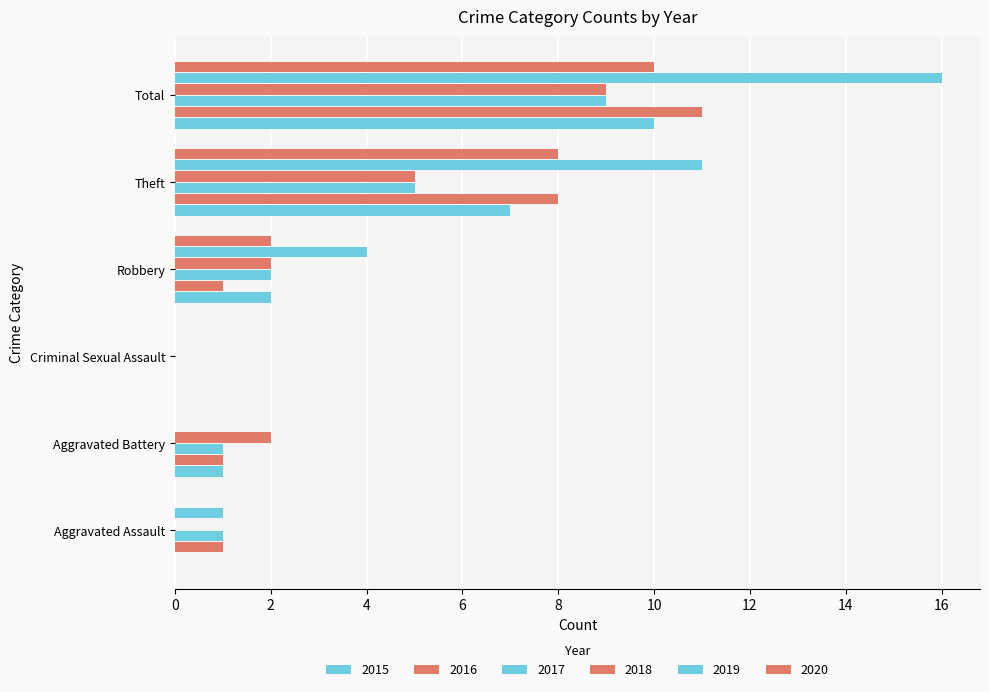

Where does the 2016 series first go above 1?

Theft